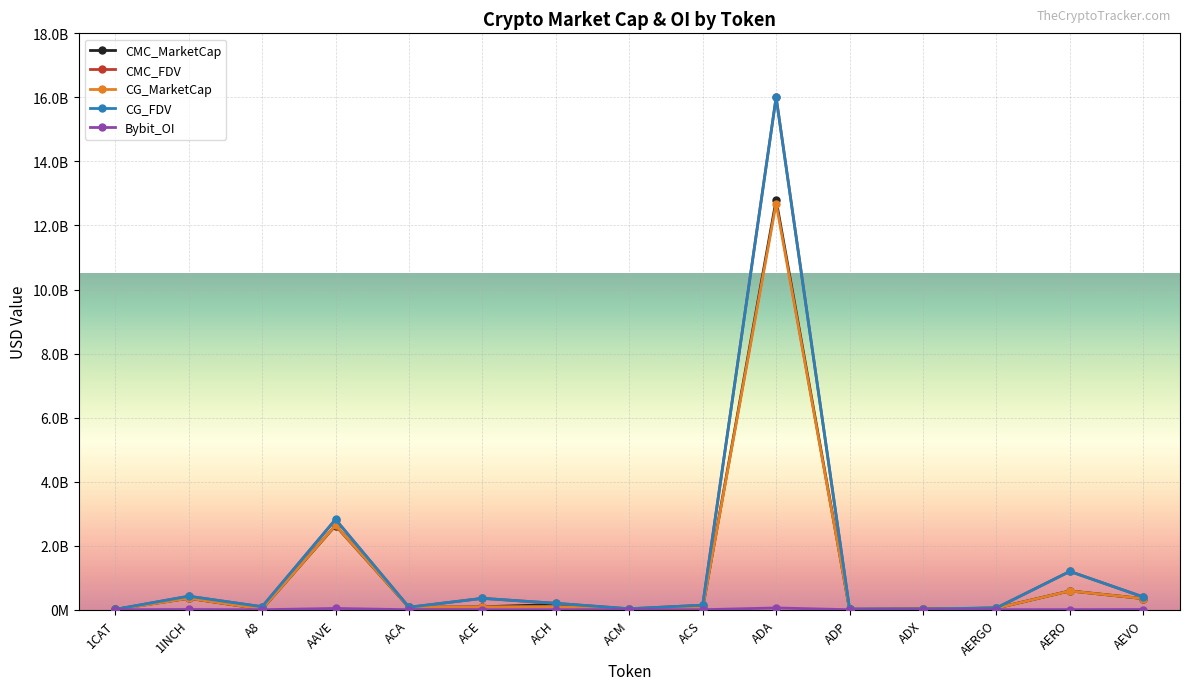

What is the sum of all CG_MarketCap values?

17034749650.0